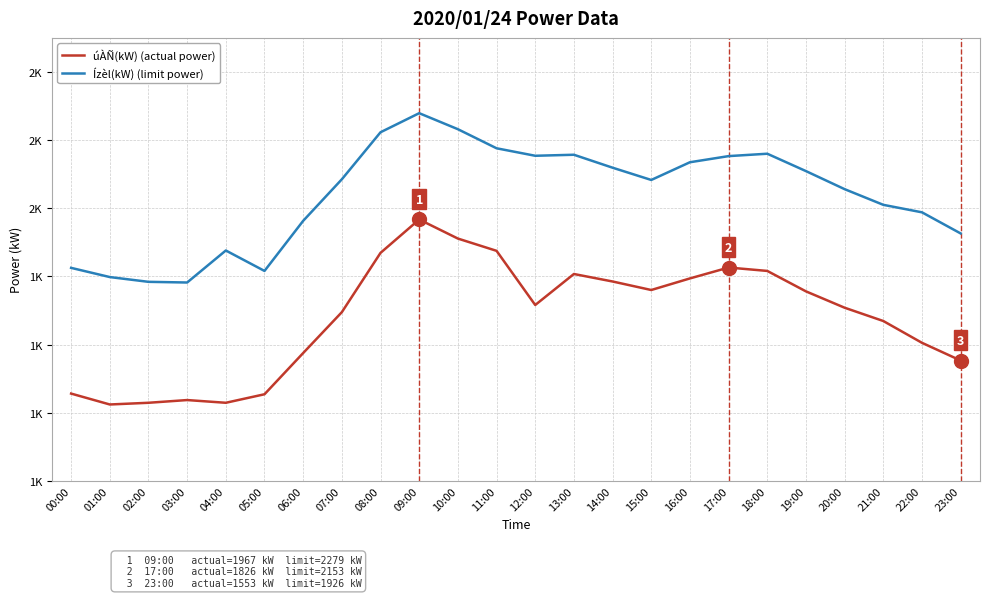

True or false: Ízèl(kW) (limit power) and úÀÑ(kW) (actual power) cross at least once.

False